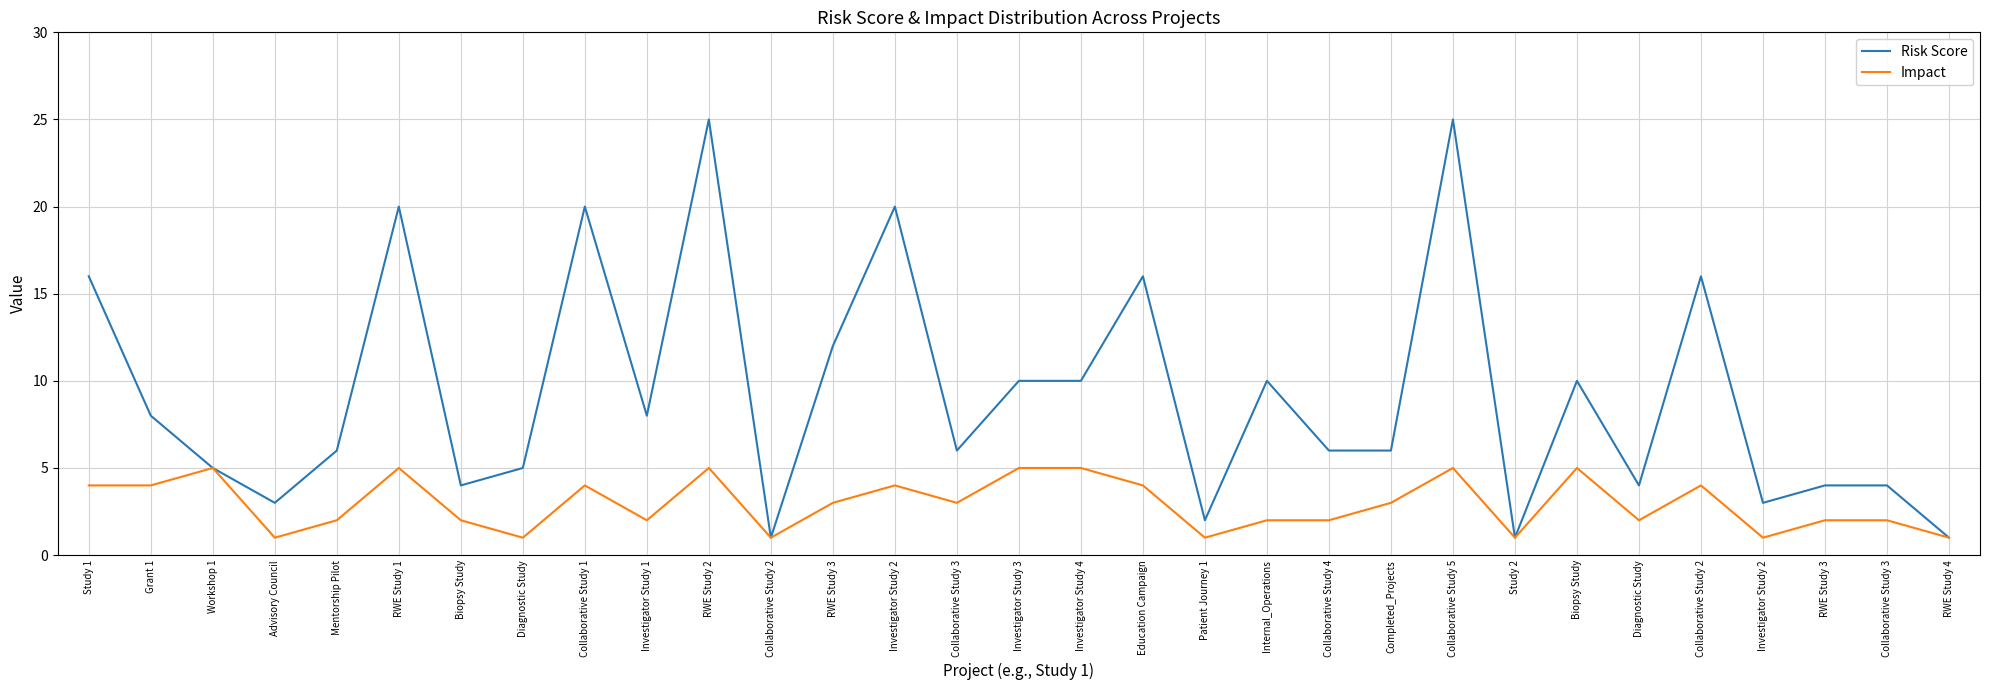

Rank the categories by Risk Score value from lowest to highest.

Collaborative Study 2, Study 2, RWE Study 4, Patient Journey 1, Advisory Council, Investigator Study 2, Biopsy Study, Diagnostic Study, RWE Study 3, Collaborative Study 3, Workshop 1, Diagnostic Study, Mentorship Pilot, Collaborative Study 3, Collaborative Study 4, Completed_Projects, Grant 1, Investigator Study 1, Investigator Study 3, Investigator Study 4, Internal_Operations, Biopsy Study, RWE Study 3, Study 1, Education Campaign, Collaborative Study 2, RWE Study 1, Collaborative Study 1, Investigator Study 2, RWE Study 2, Collaborative Study 5